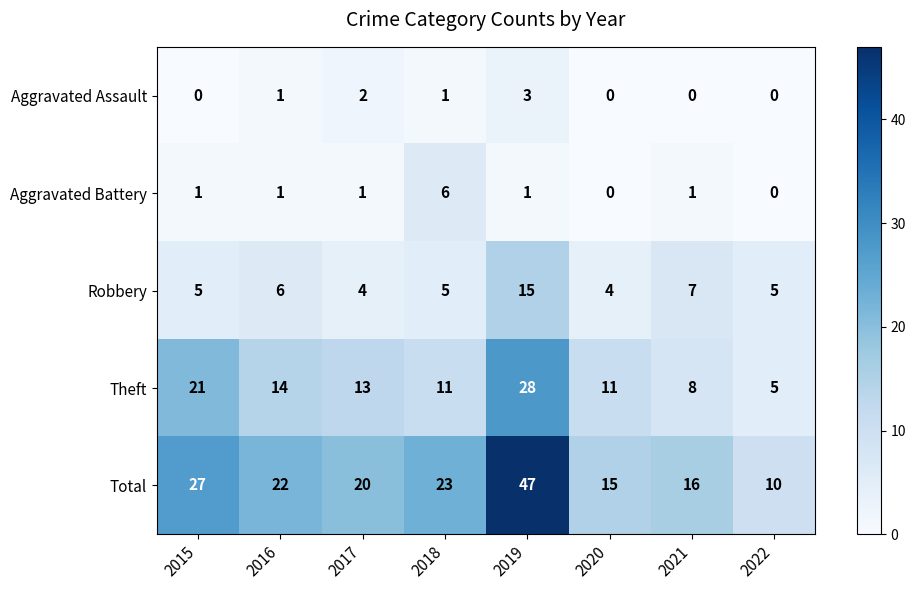

Which series has the largest total across all categories?

Total